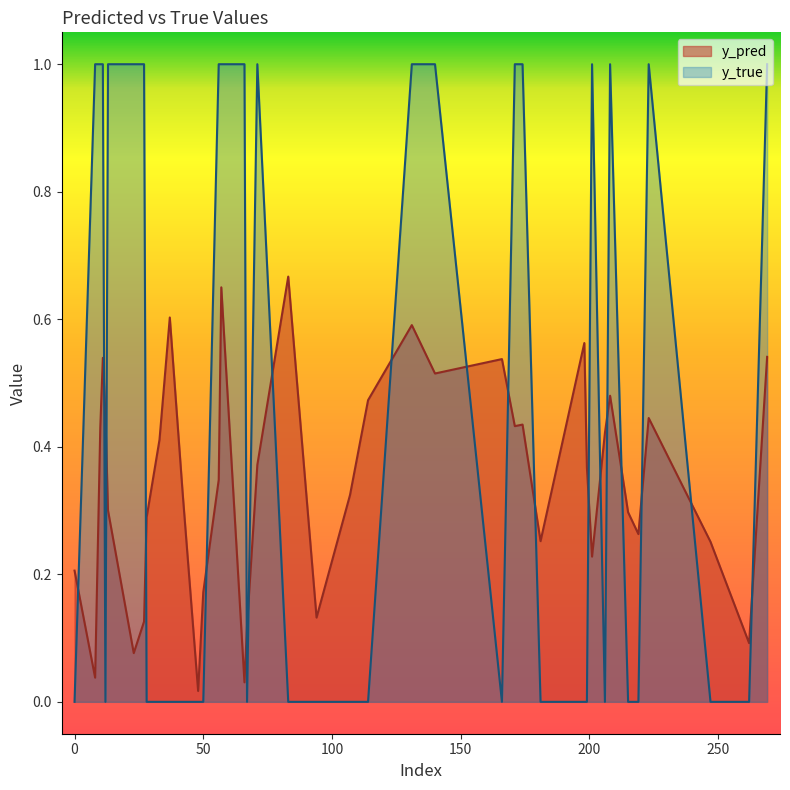

Rank the series by their maximum value, from highest to lowest.

y_true, y_pred